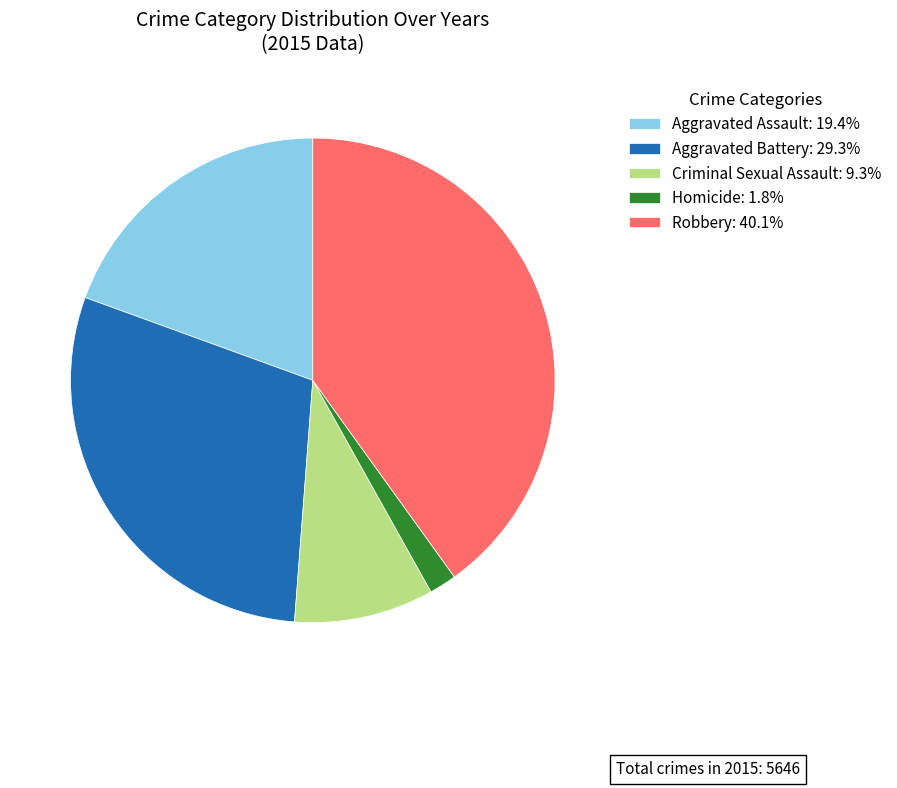

Is there a majority slice in this chart?

No